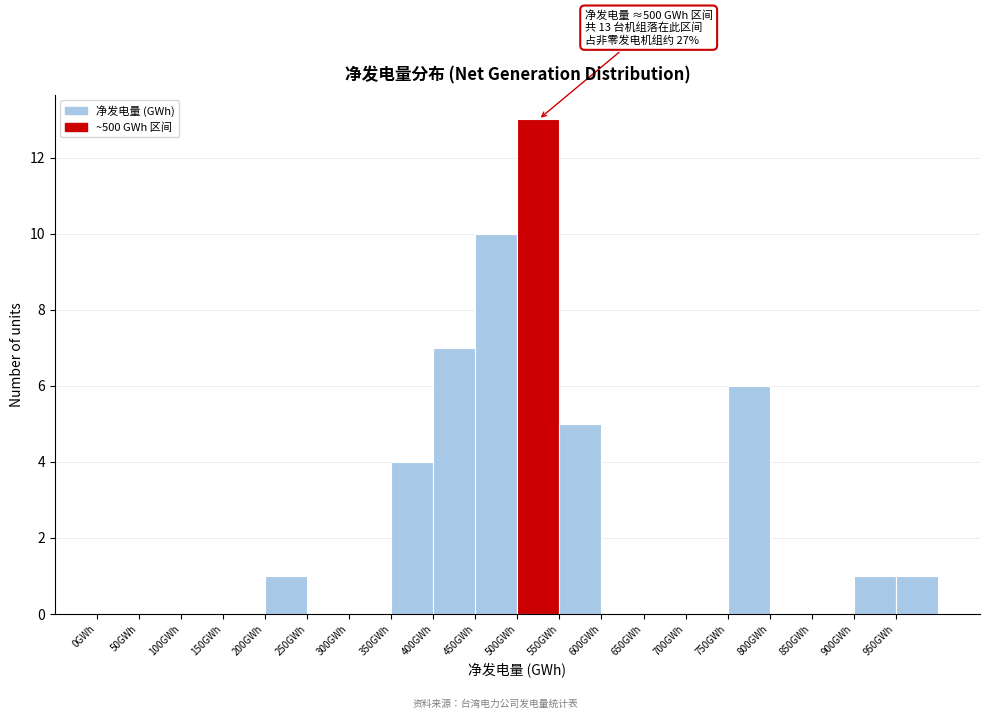

Over which range of the x-axis is the bar tallest?

500 to 550